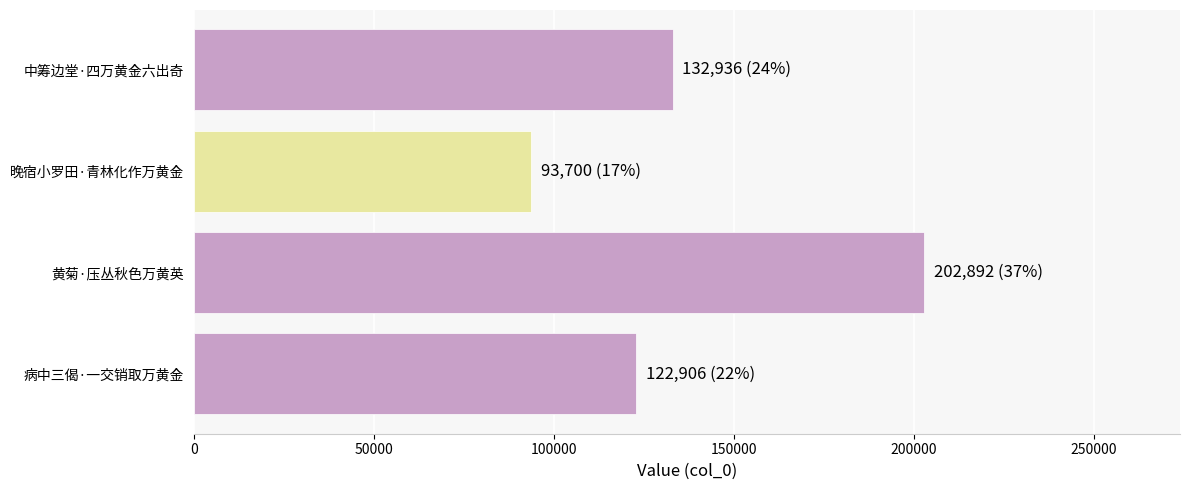

What is the difference between the second highest and second lowest values?

10030